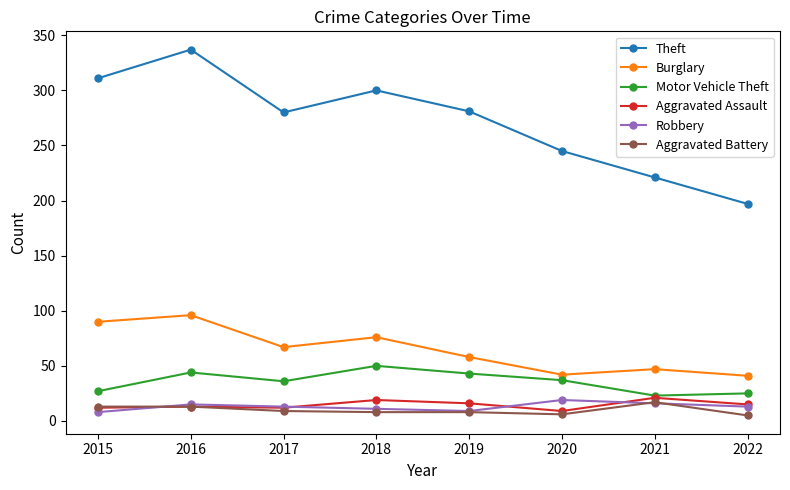

True or false: Motor Vehicle Theft has a value of 43 at 2019.

True